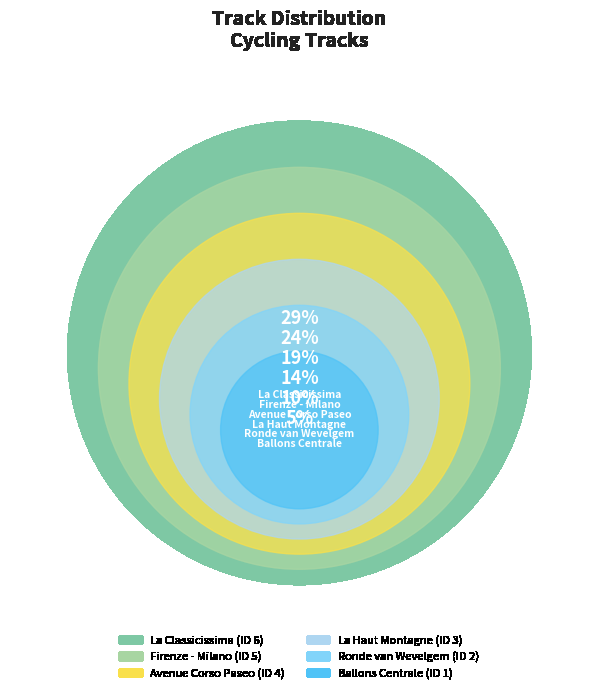

Count the number of slices in the pie.

6